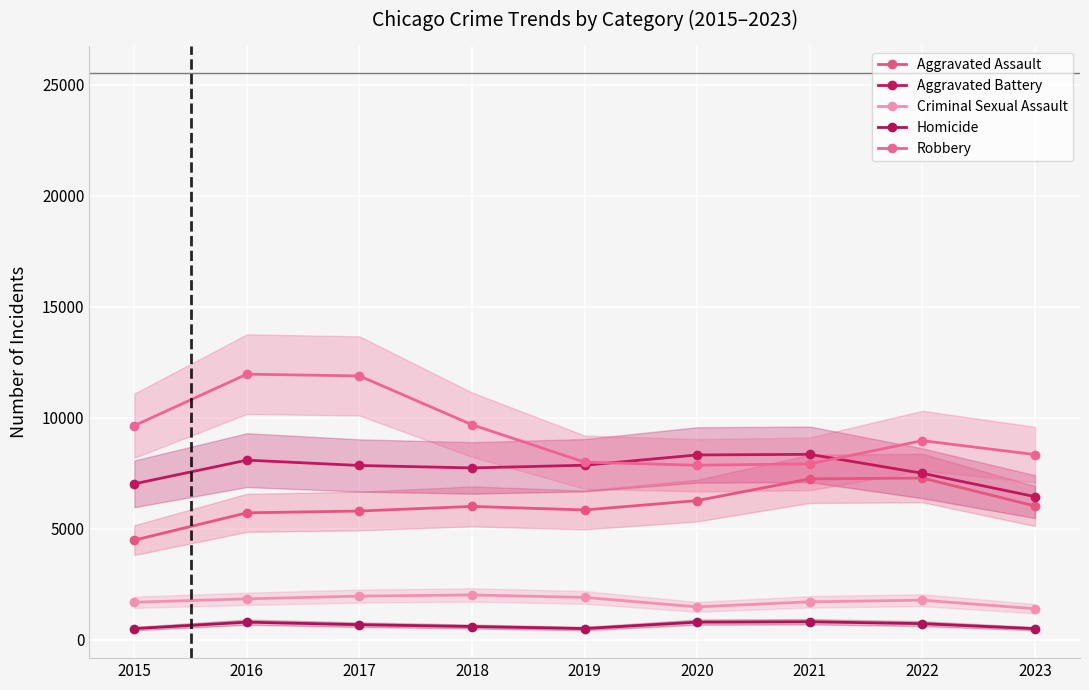

List the series in order of their peak value, lowest first.

Homicide, Criminal Sexual Assault, Aggravated Assault, Aggravated Battery, Robbery